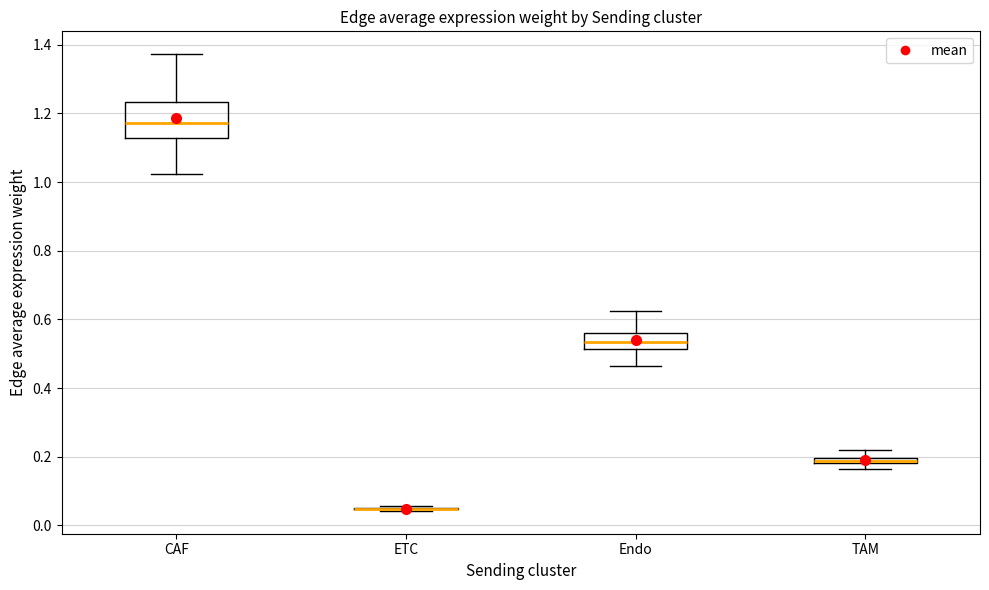

Comparing the boxes themselves (not the whiskers), which one is the tallest?

CAF